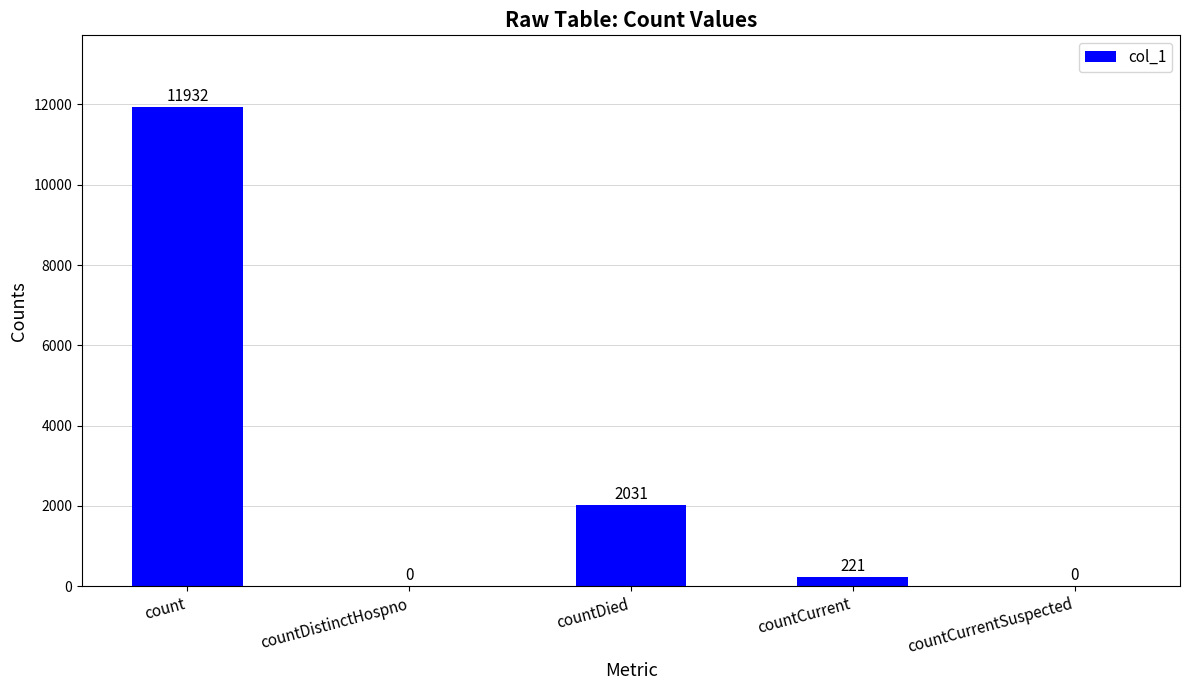

Reading right to left, transcribe all the data shown in this chart.

0	221	2031	0	11932